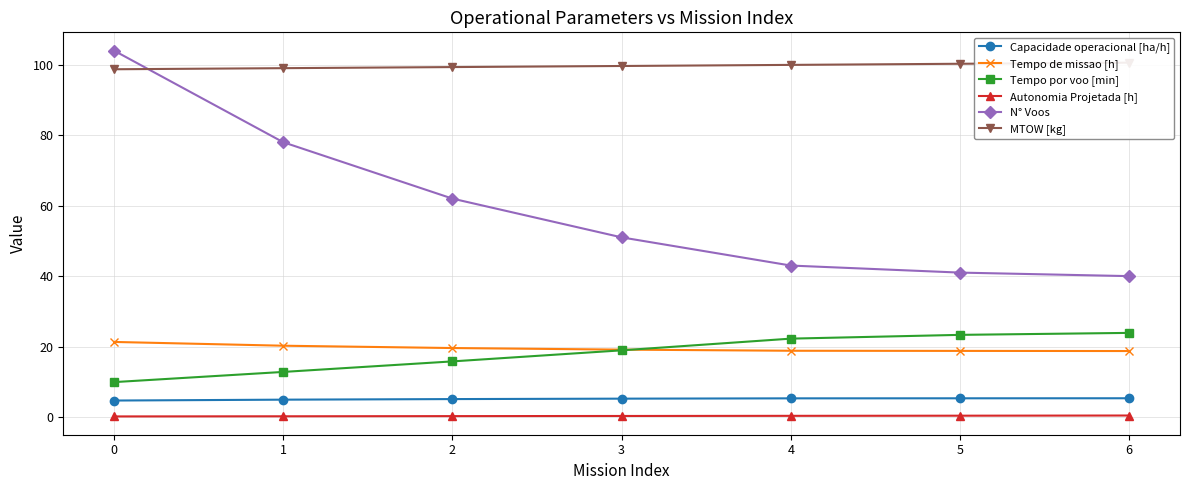

True or false: Autonomia Projetada [h] and Capacidade operacional [ha/h] intersect in this chart.

False